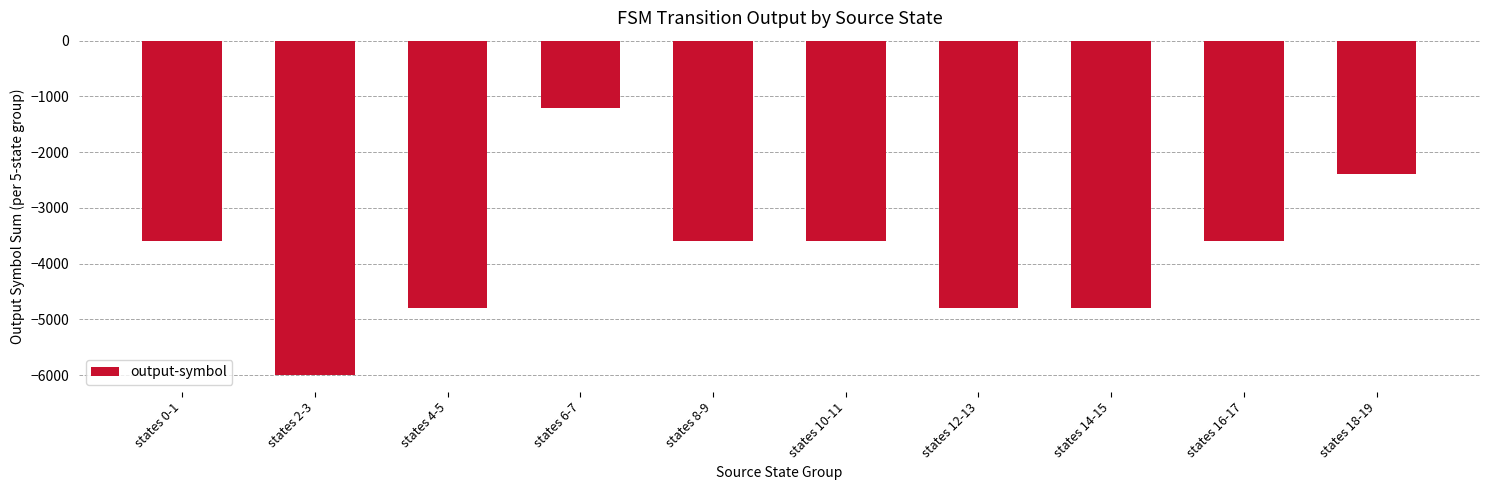

What is the maximum value shown in the chart?

-1200